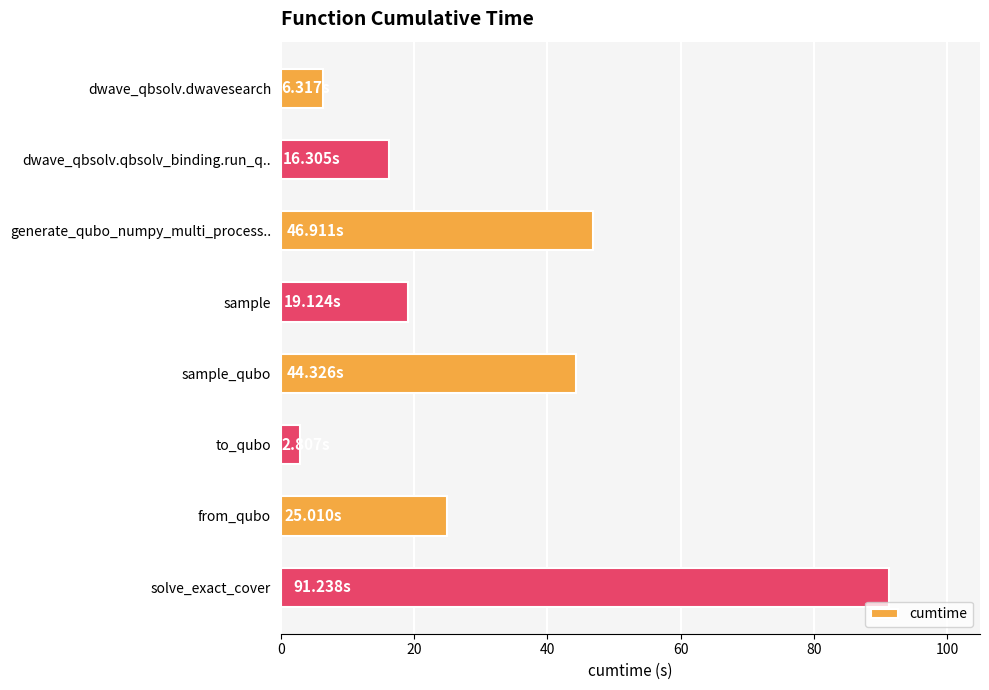

List the labels in order of value, smallest first.

to_qubo, dwave_qbsolv.dwavesearch, dwave_qbsolv.qbsolv_binding.run_q.., sample, from_qubo, sample_qubo, generate_qubo_numpy_multi_process.., solve_exact_cover